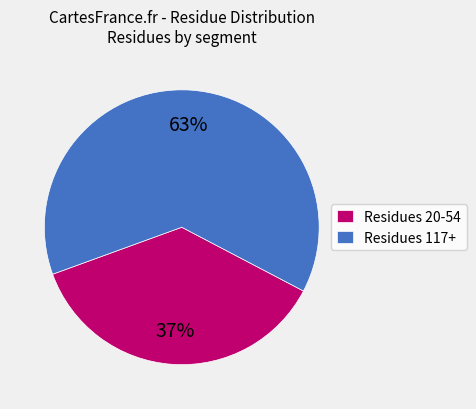

What is the largest slice in the pie chart?

Residues 117+